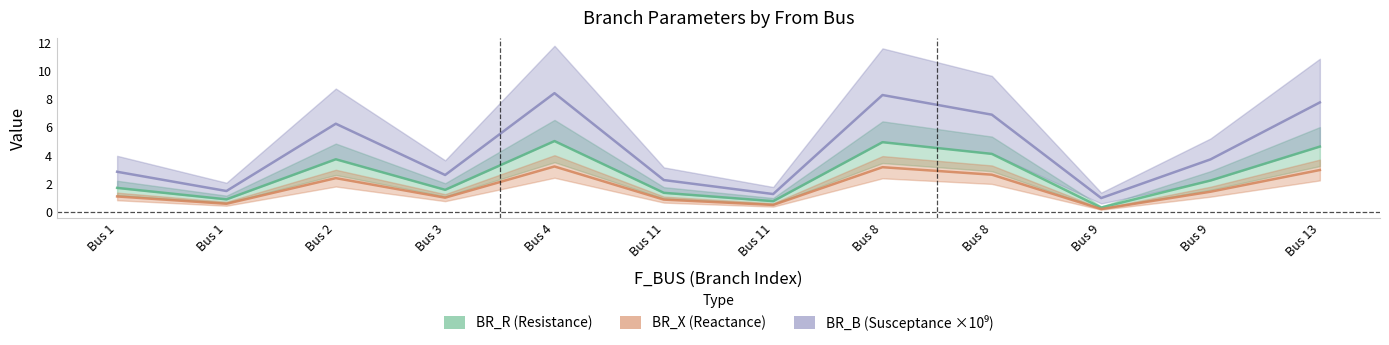

At which category does BR_B (Susceptance ×10⁹) reach its first local peak?

Bus 2